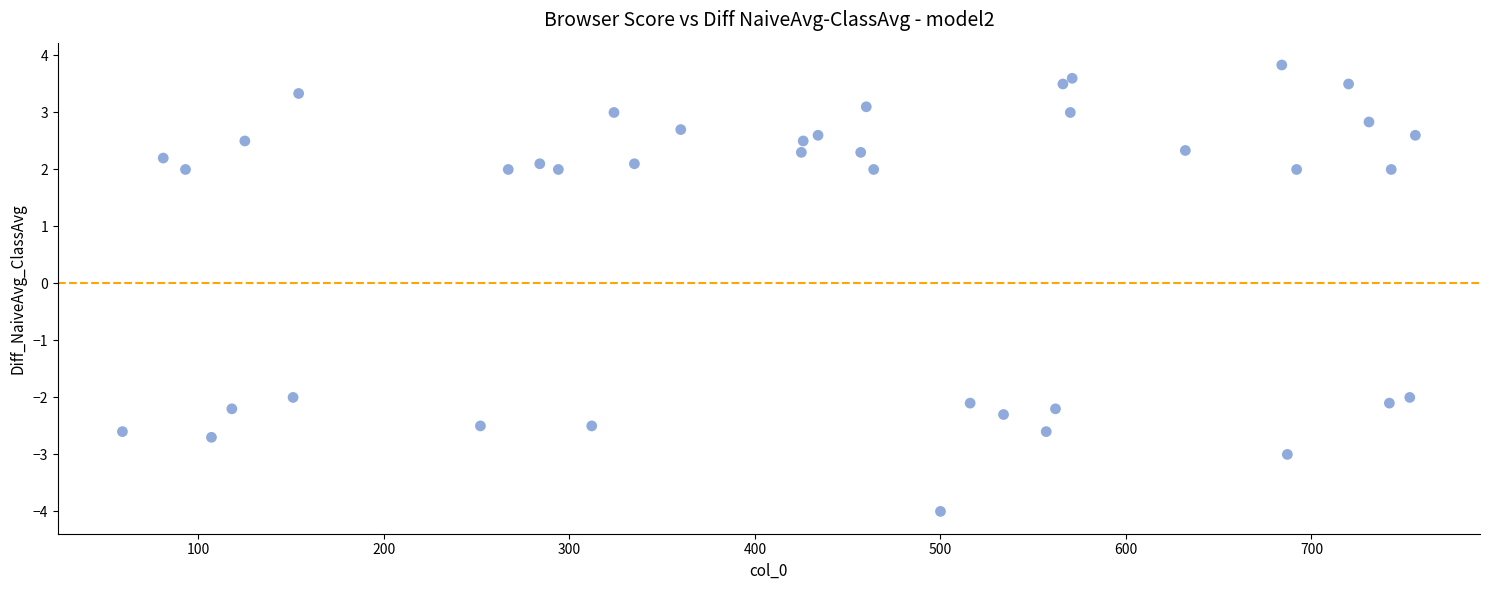

What is the range of Y values (max minus min)?

7.8